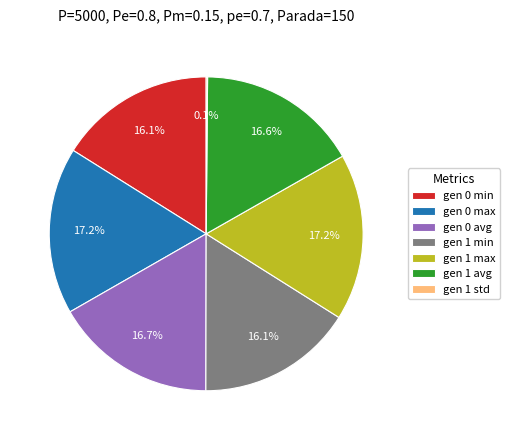

Is there a majority slice in this chart?

No